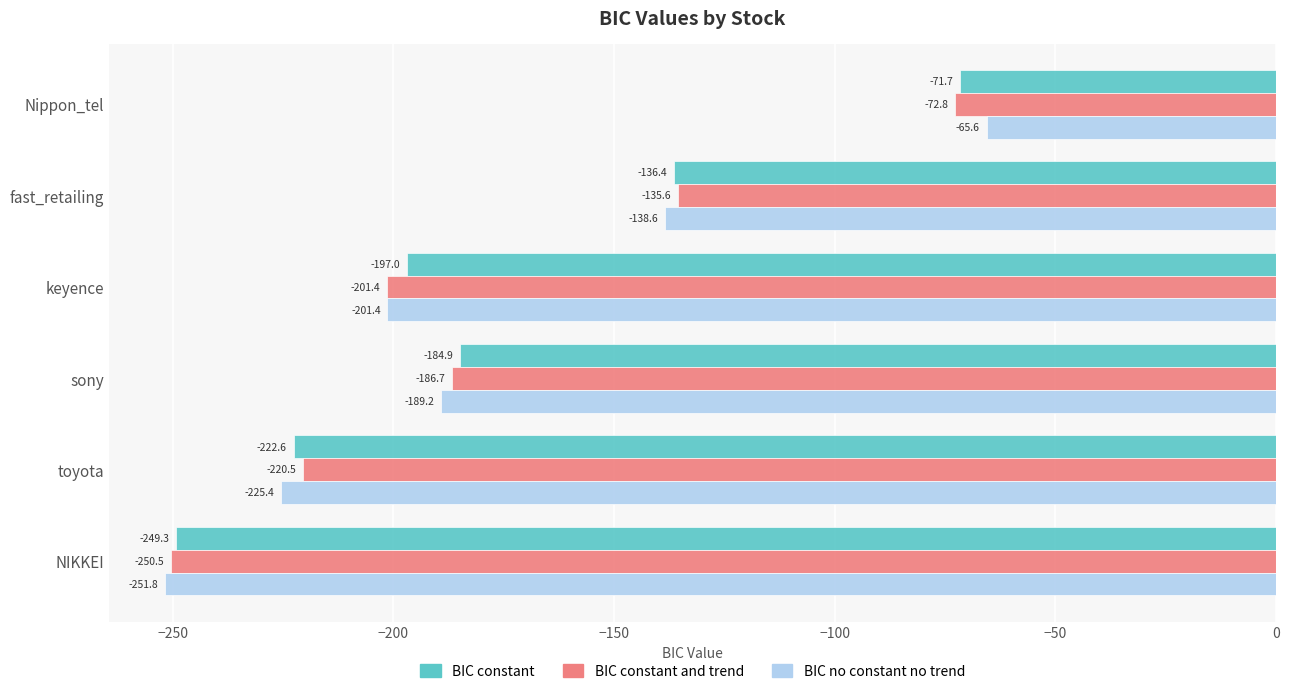

What is the minimum value shown in the chart?

-251.8